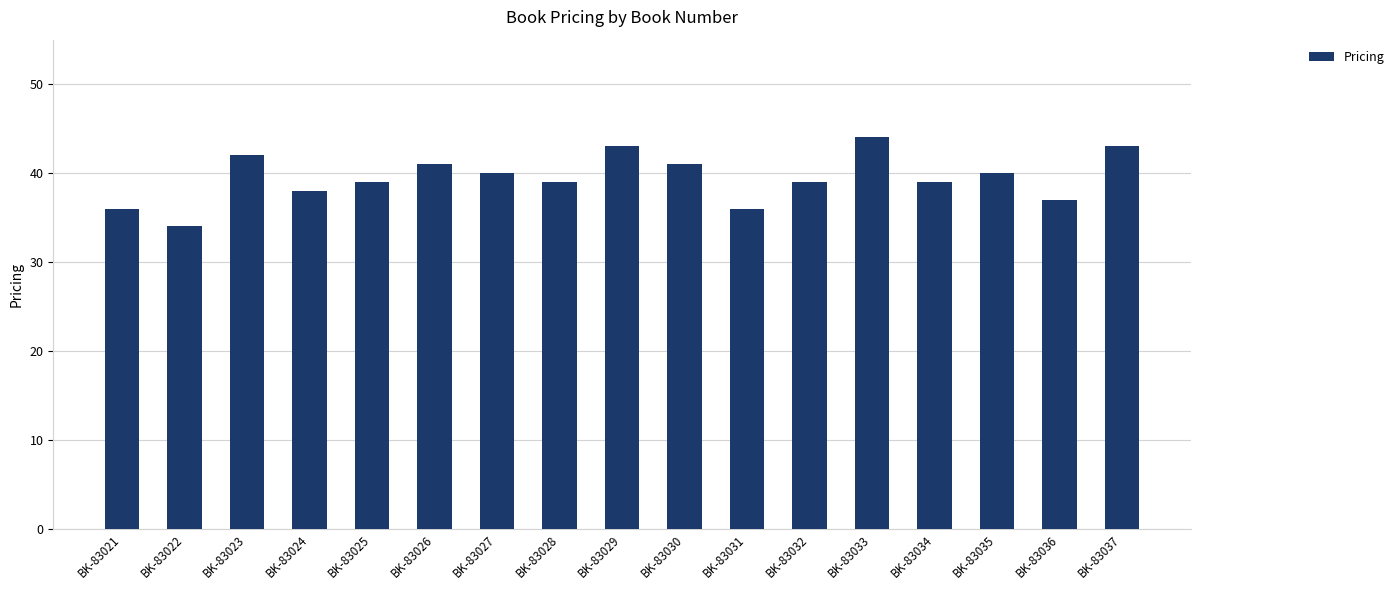

What is the maximum value shown in the chart?

44